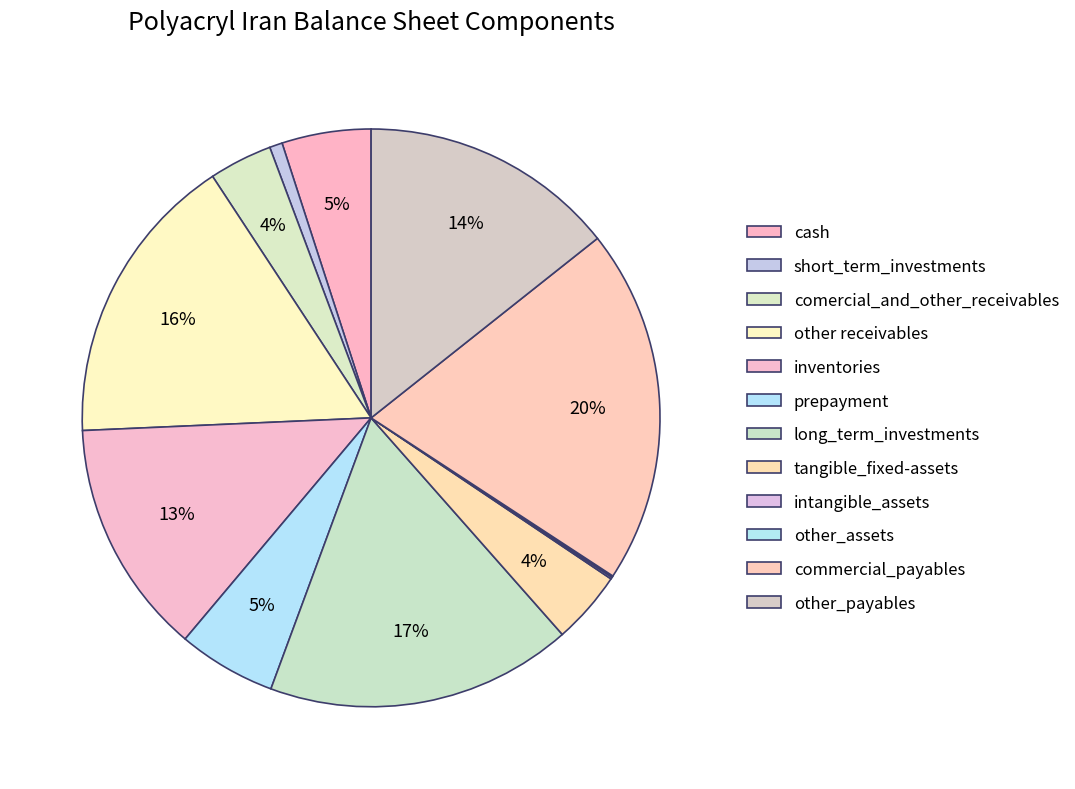

What is the ratio of the value at cash to the value at tangible_fixed-assets?

1.2